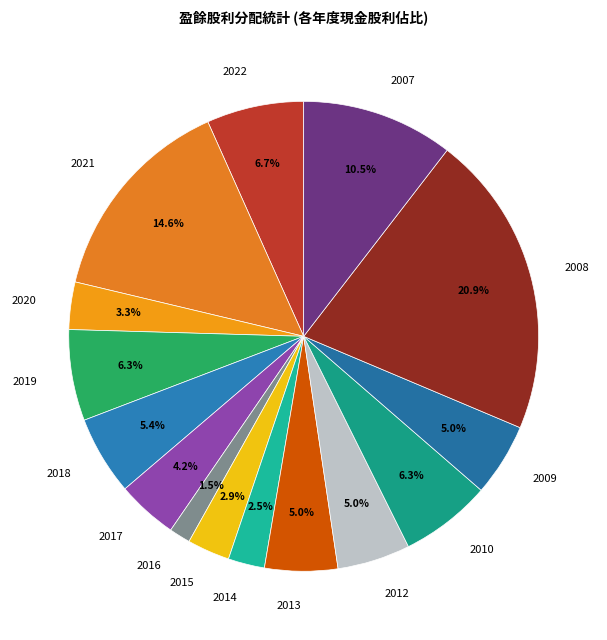

True or false: 2019 accounts for 6% of the total.

True